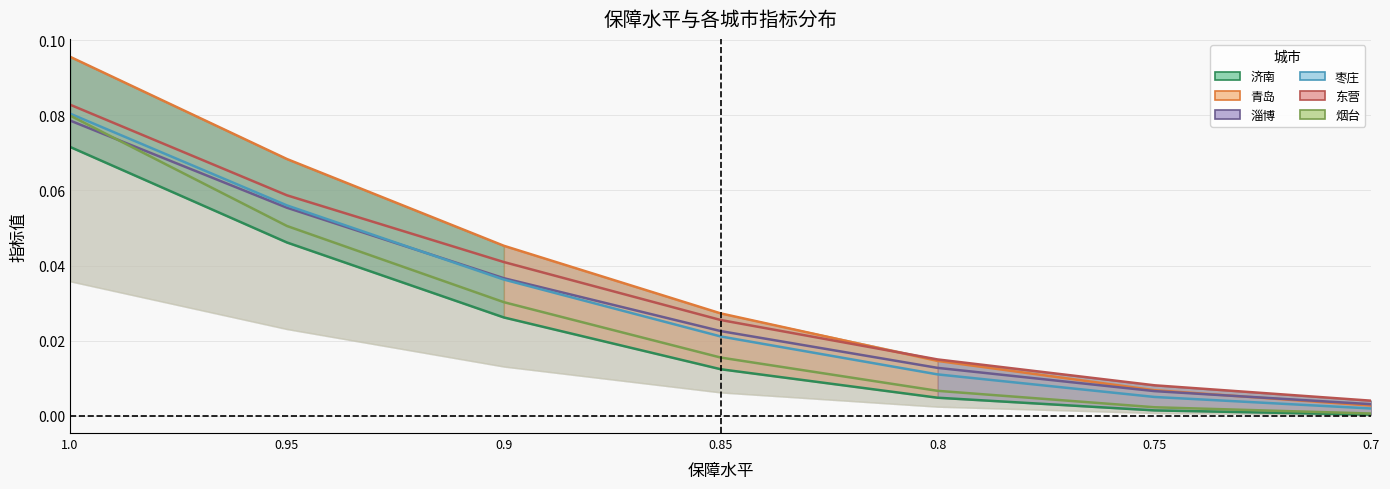

How many lines are shown in the chart?

6